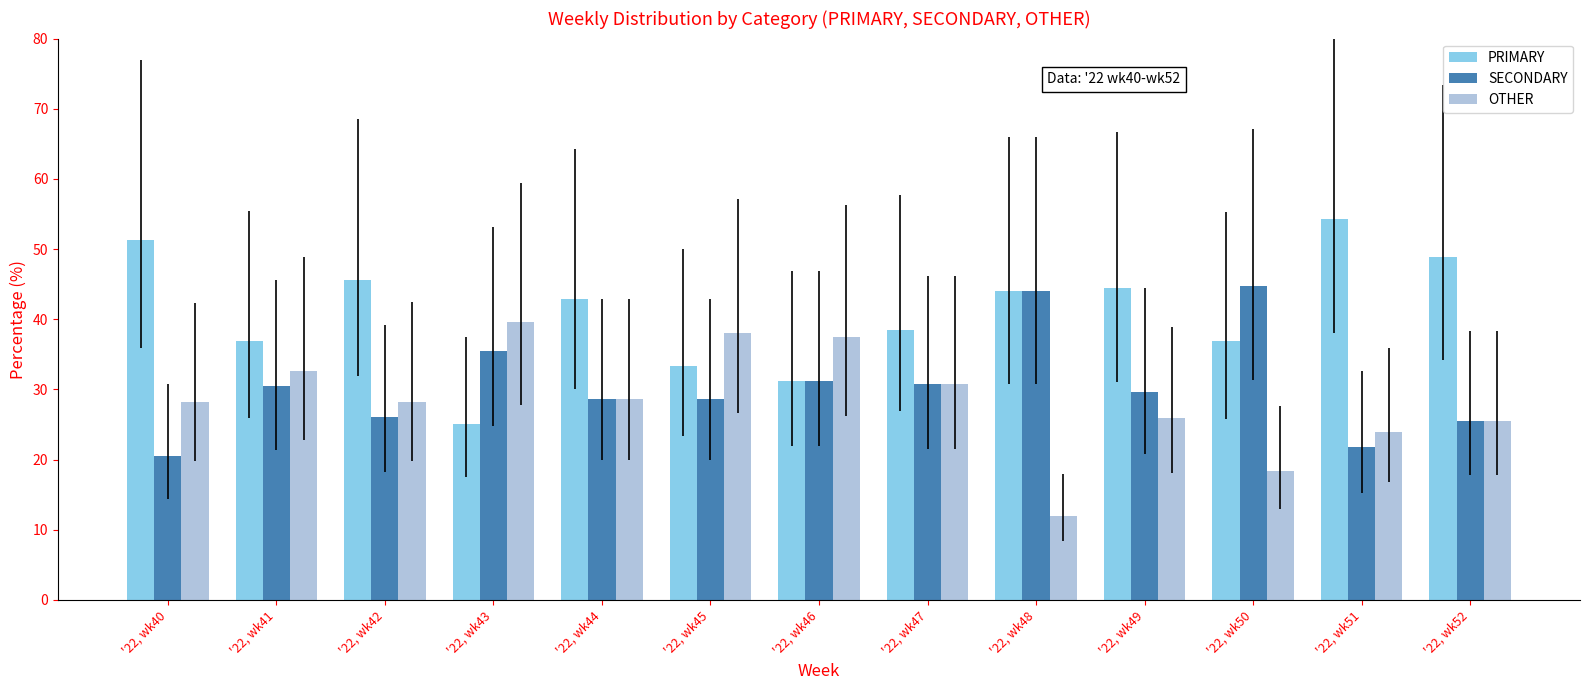

Rank the series by their maximum value, from highest to lowest.

PRIMARY, SECONDARY, OTHER